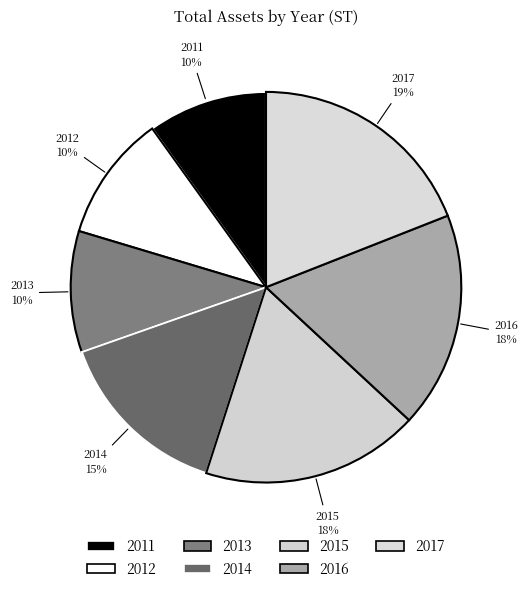

Which category has the biggest portion of the pie?

2017